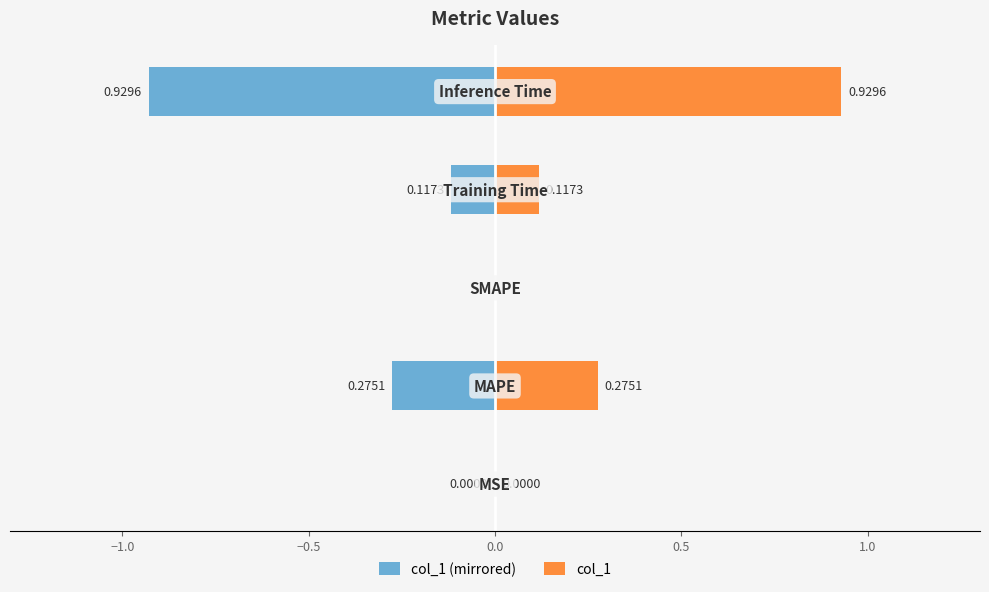

Which series has the widest spread of values?

col_1 (mirrored)